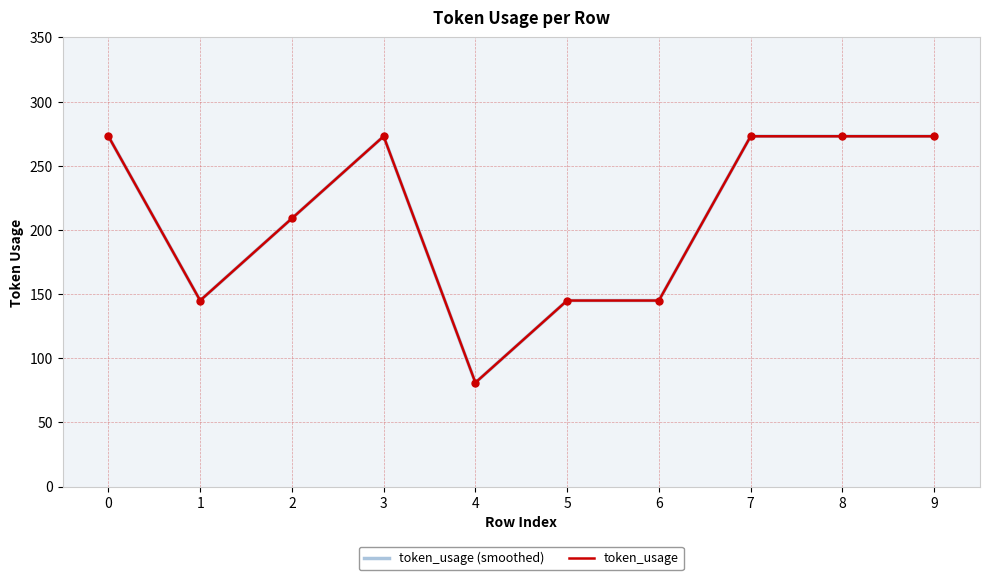

True or false: token_usage (smoothed) has a value of 81 at 4.

True